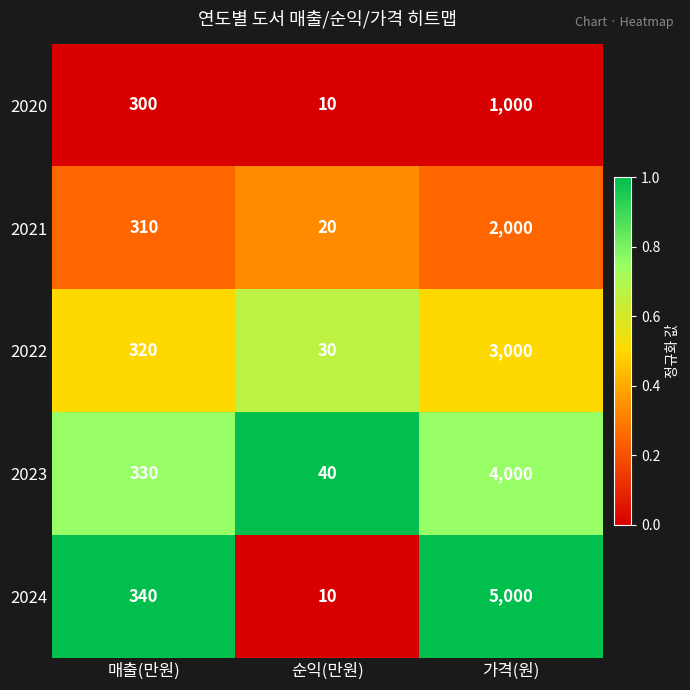

What is the sum of the 2023 values at 매출(만원) and 가격(원)?

4330